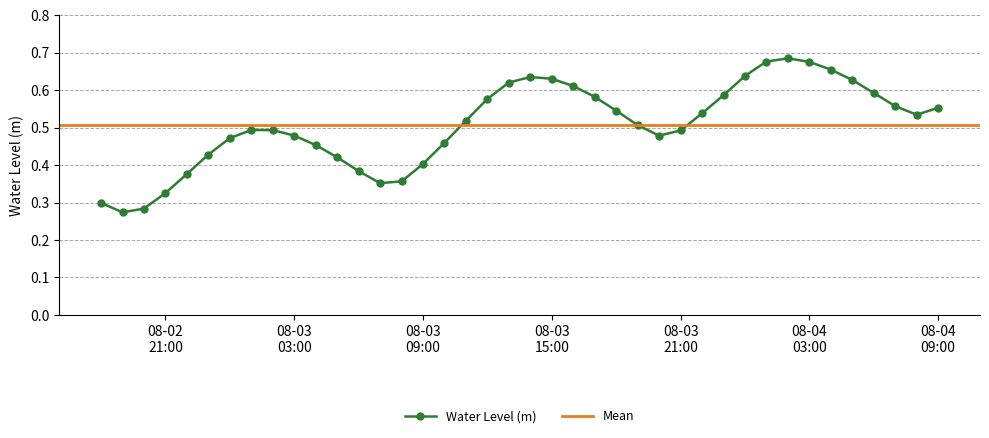

What is the sum of the values at 2023-08-03 06:00:00 and 2023-08-03 13:00:00?

1.0